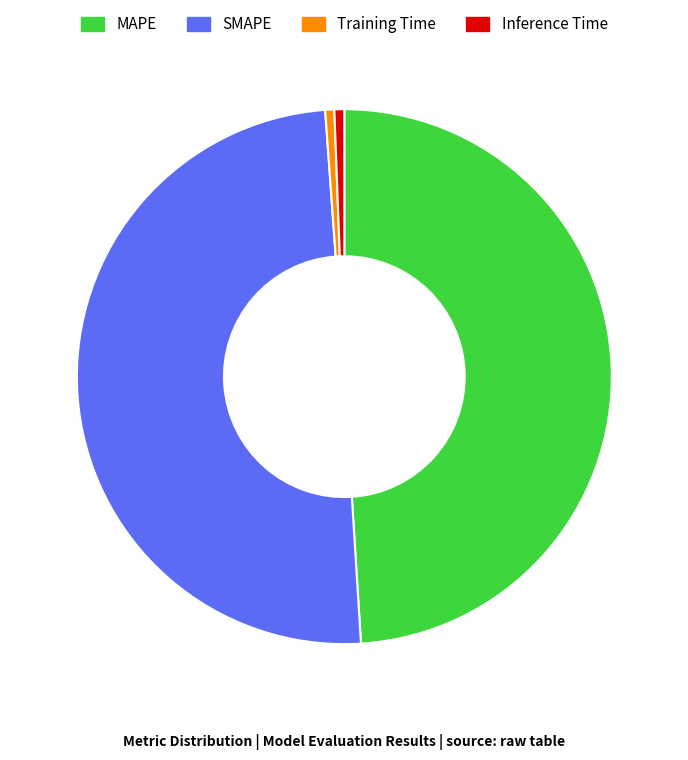

Which slice is the largest?

SMAPE